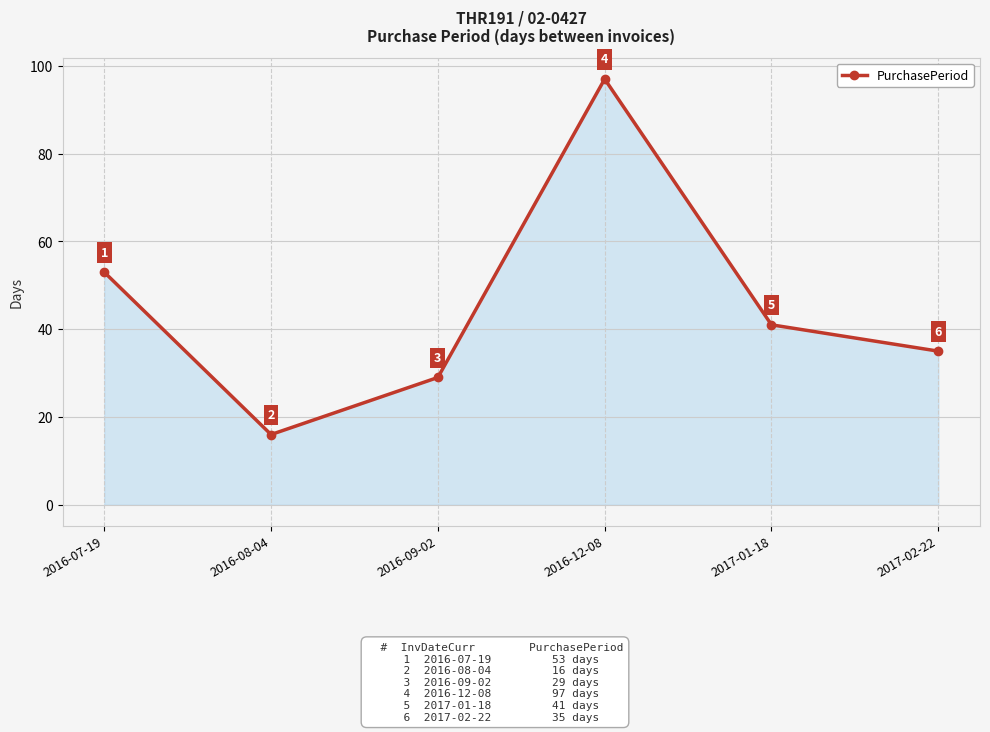

Reading right to left, transcribe all the data shown in this chart.

2017-02-22=35	2017-01-18=41	2016-12-08=97	2016-09-02=29	2016-08-04=16	2016-07-19=53